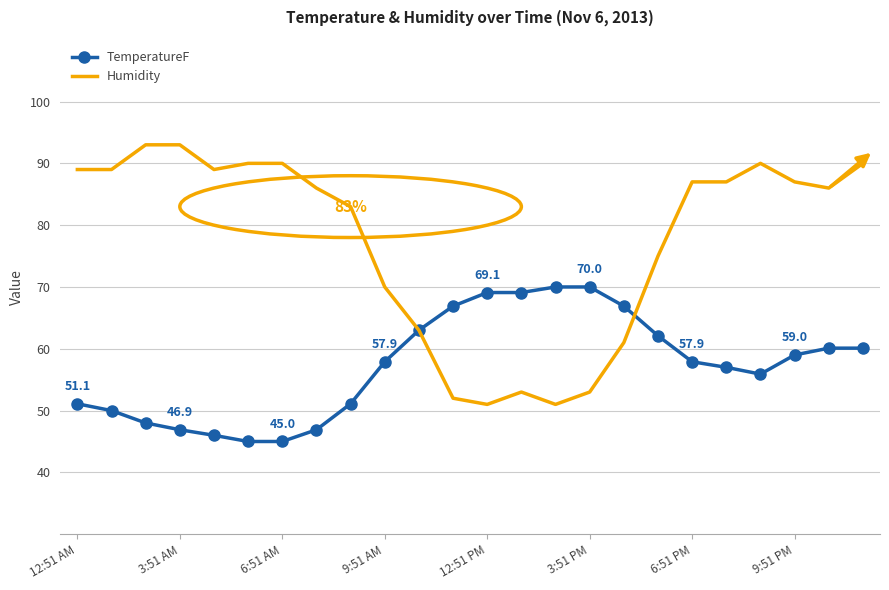

List the series in order of their overall mean, highest first.

Humidity, TemperatureF